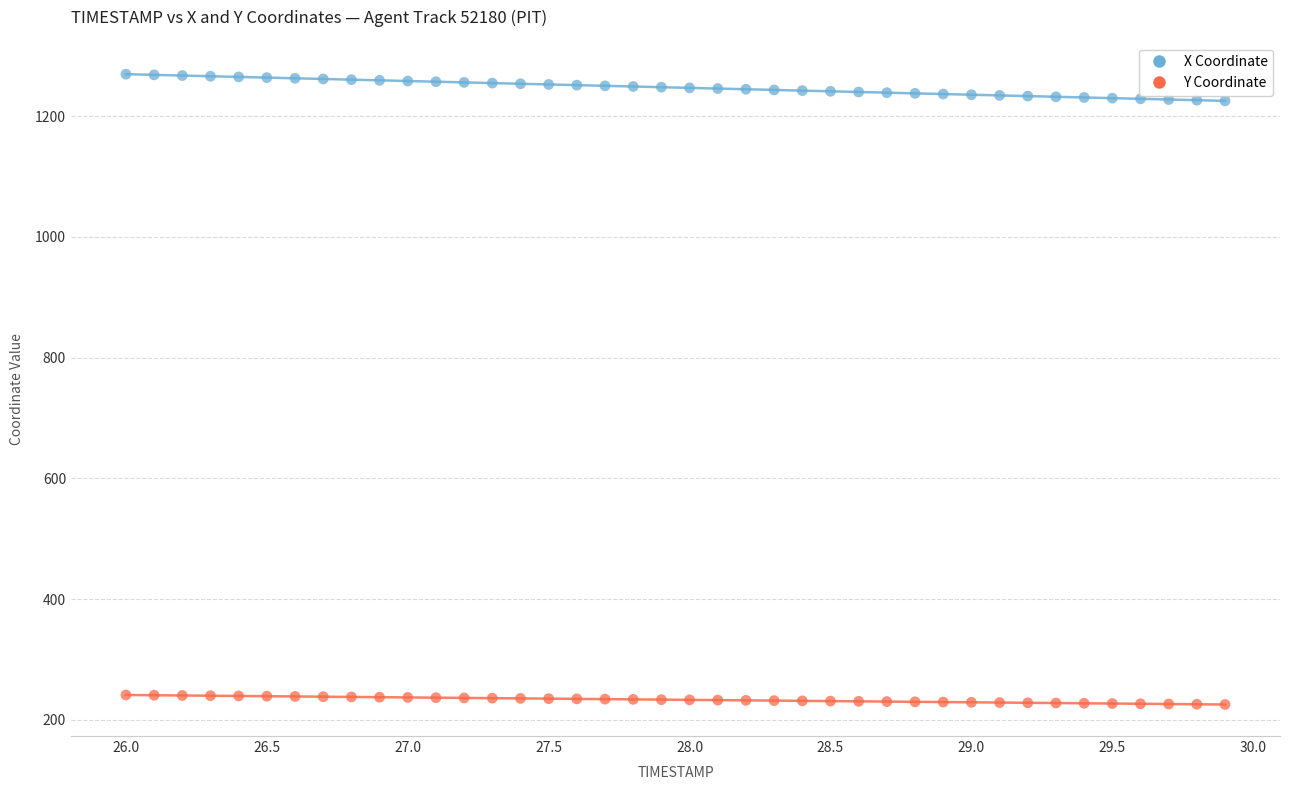

What is the X range (max minus min) for the scatter plot?

3.9